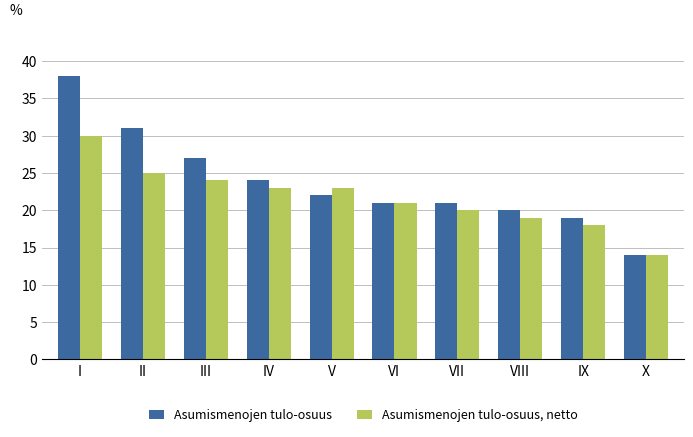

What is the highest value of the Asumismenojen tulo-osuus series?

38